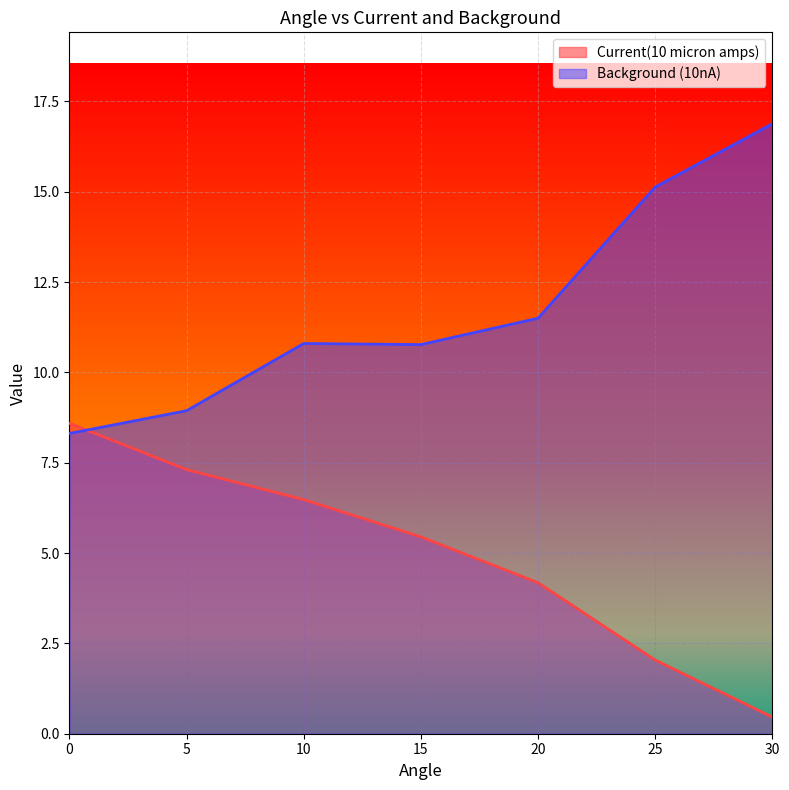

Rank the series at 5 from highest to lowest value.

Background (10nA), Current(10 micron amps)